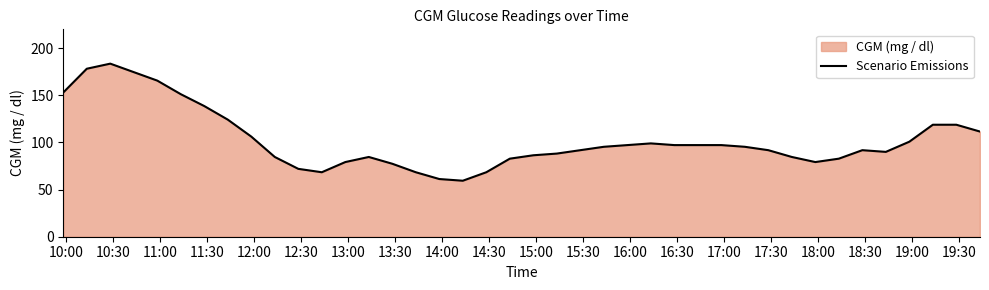

What is the difference between the maximum and minimum values?

124.2